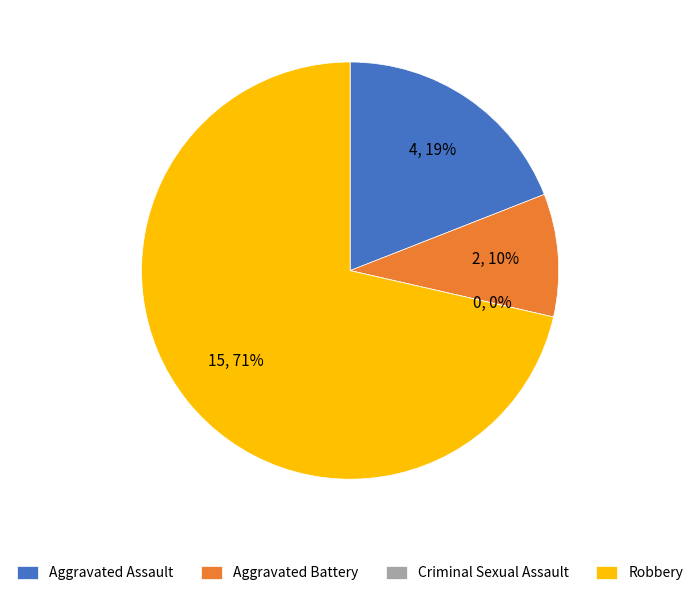

Rank the categories by value from highest to lowest.

Robbery, Aggravated Assault, Aggravated Battery, Criminal Sexual Assault